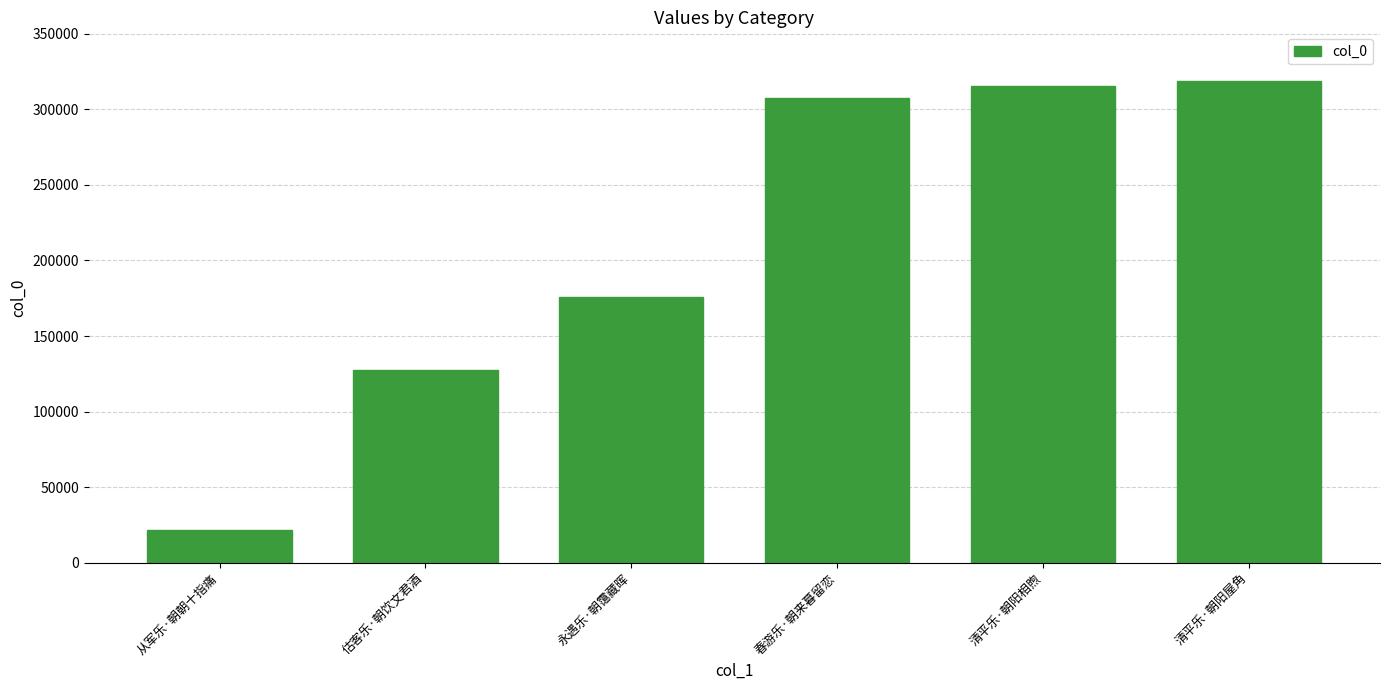

What is the value of the 6th bar from the left?

318921